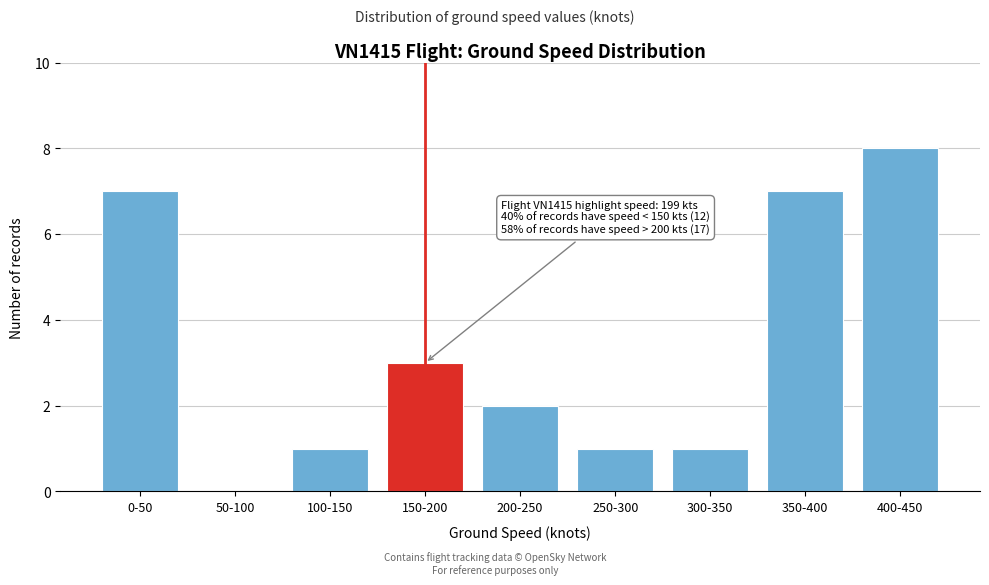

Reading left to right, what are all the values shown in this chart?

0-50=7	50-100=0	100-150=1	150-200=3	200-250=2	250-300=1	300-350=1	350-400=7	400-450=8